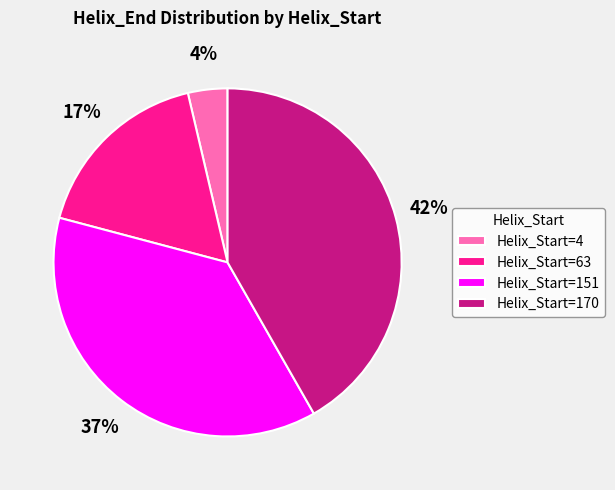

What is the ratio of the value at Helix_Start=63 to the value at Helix_Start=170?

0.4